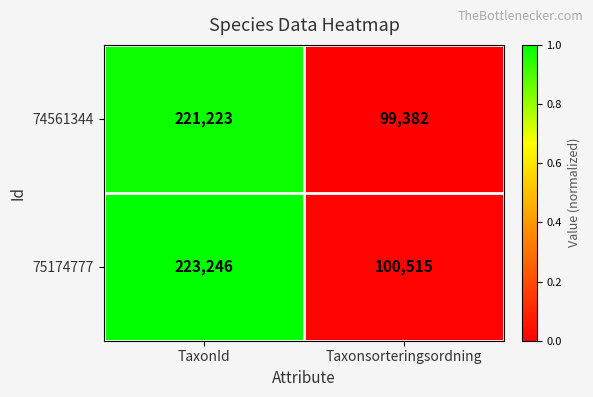

What is the sum of all 74561344 values?

320605